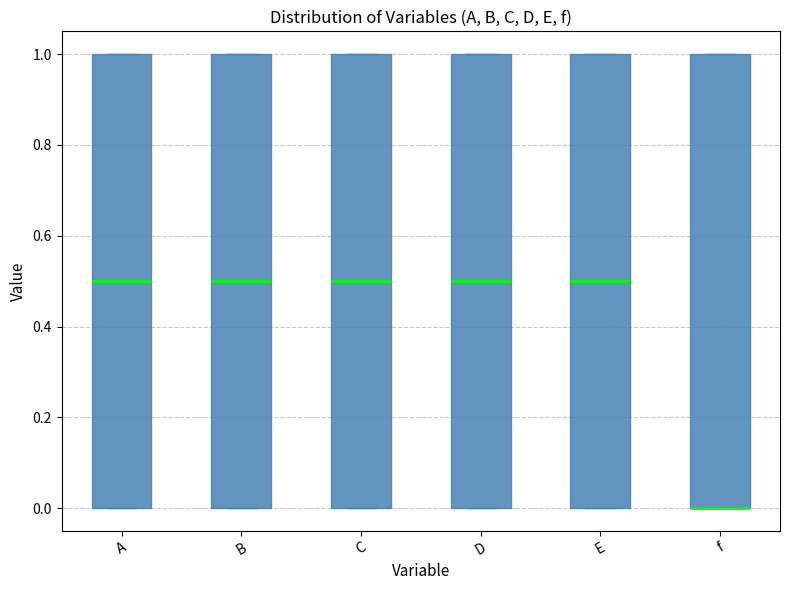

Where is the lower edge of the box for A on the y-axis? The values are not printed on the chart, so give them approximately, as read against the axis.

0.0